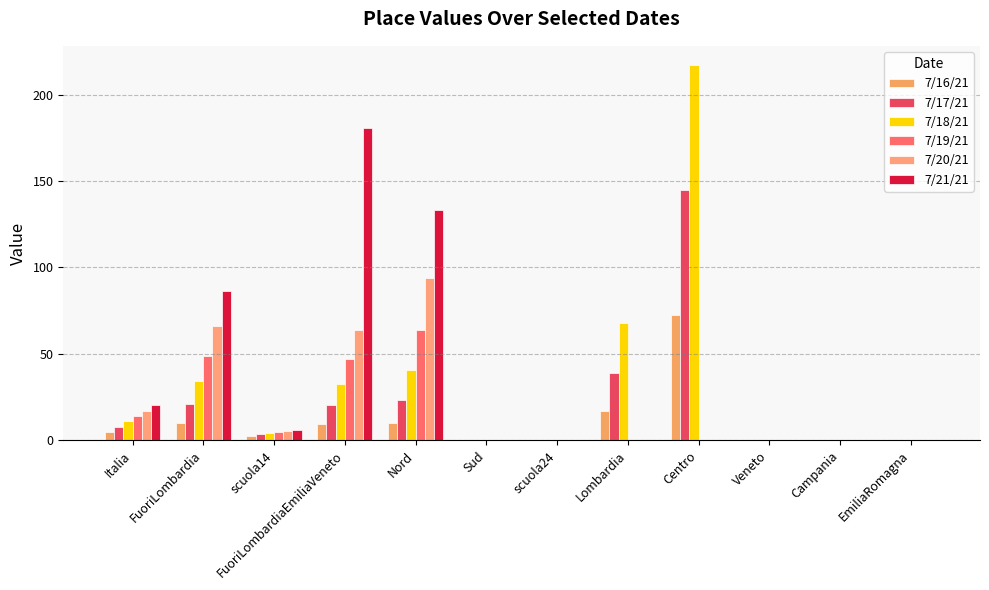

How many groups of bars are there?

12